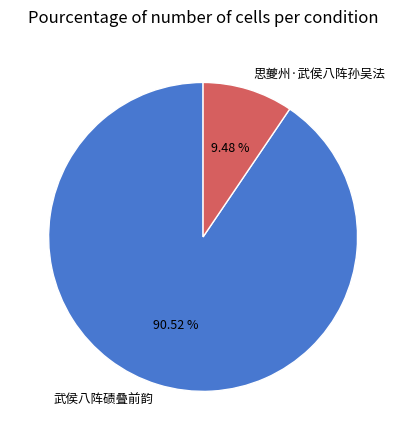

Rank the categories by value from lowest to highest.

思夔州·武侯八阵孙吴法, 武侯八阵碛叠前韵